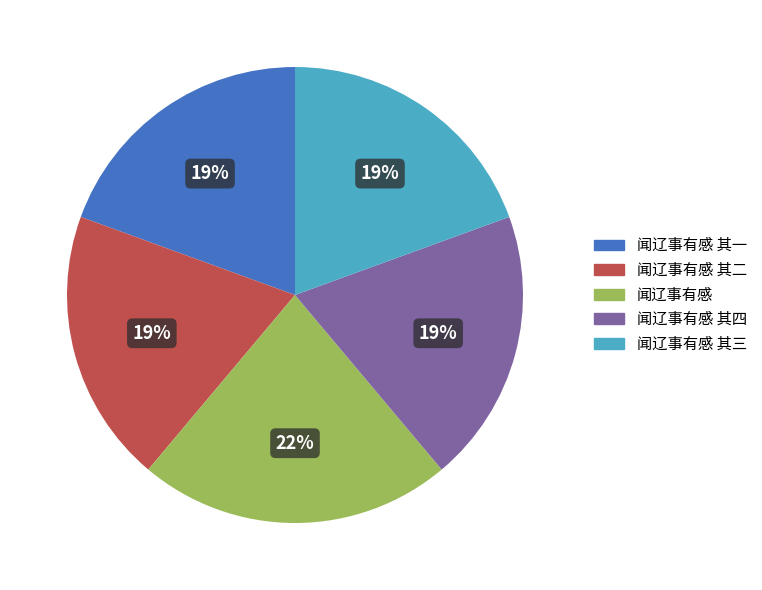

To the nearest percent, what percentage of the pie is 闻辽事有感 其一?

19%